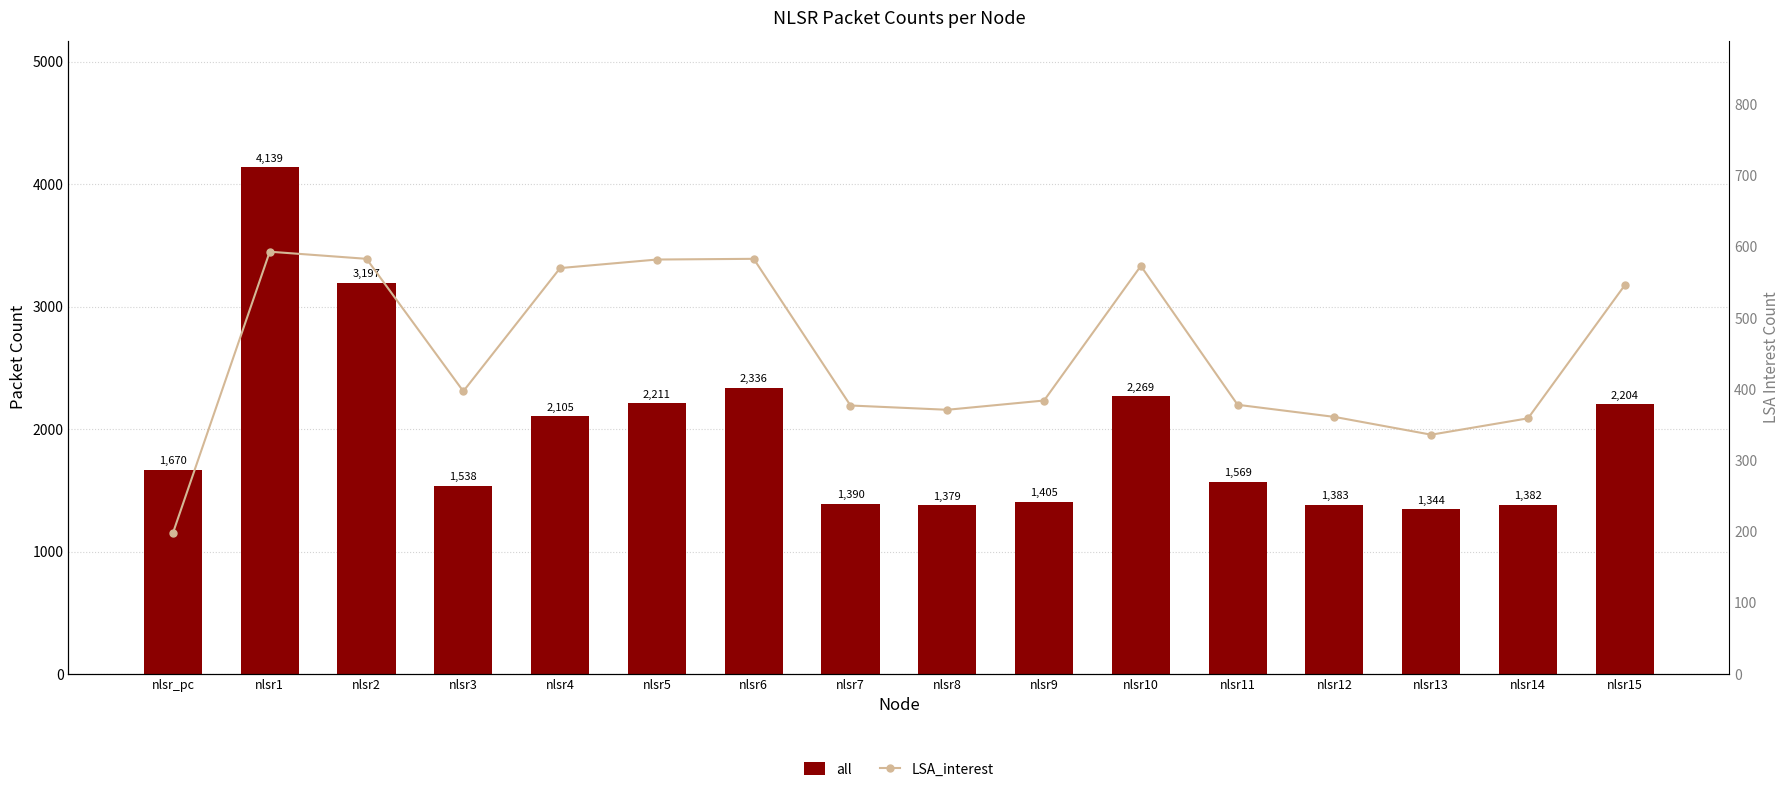

What are all the series names shown in the legend?

all, LSA_interest